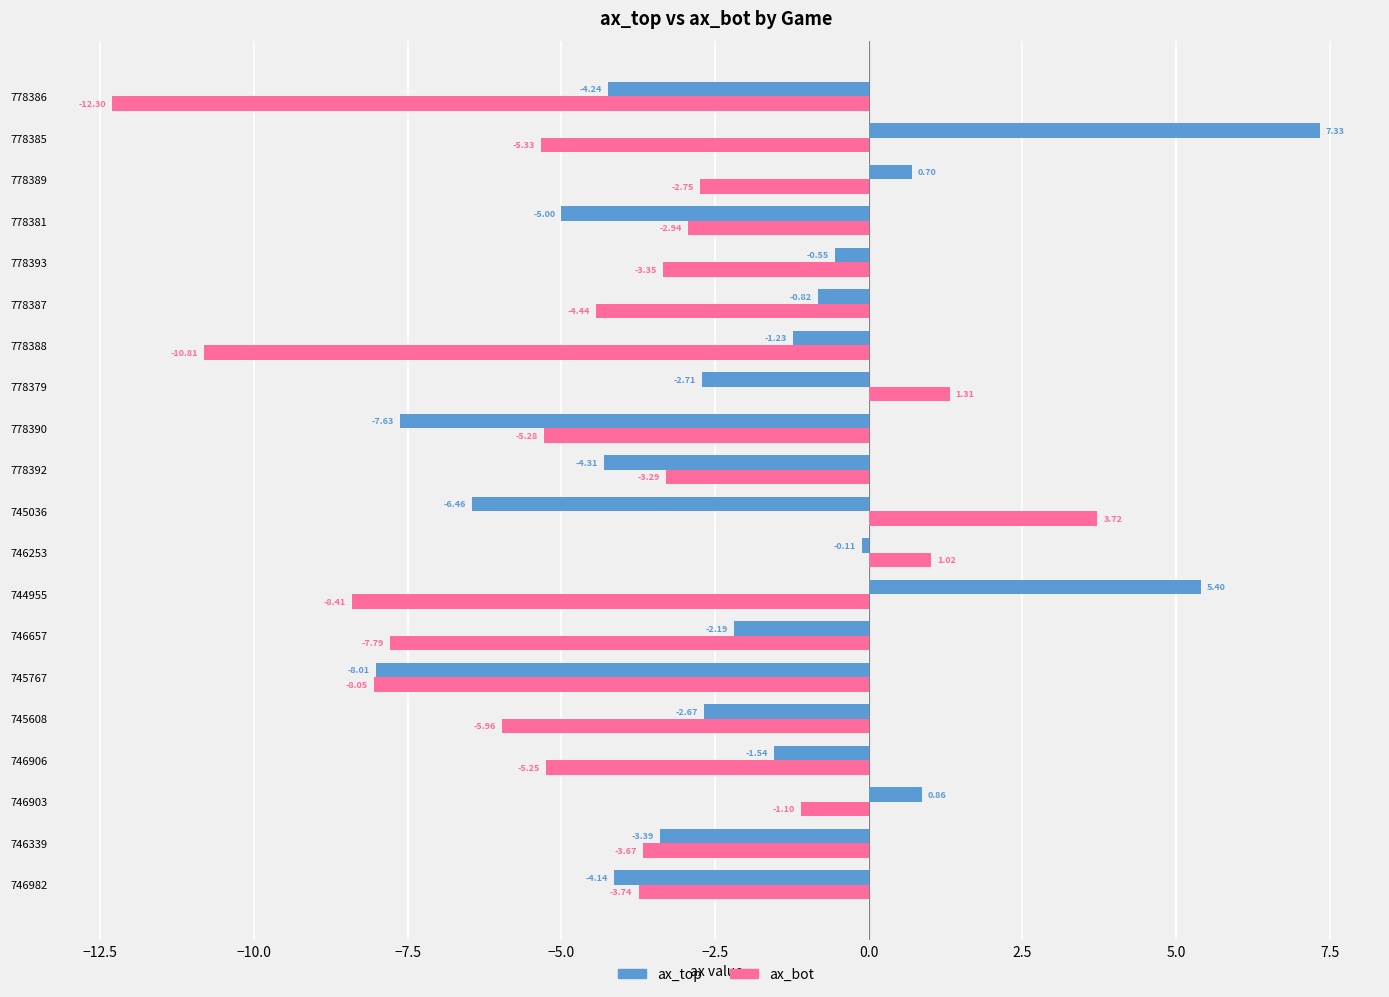

Count the number of data series in this chart.

2